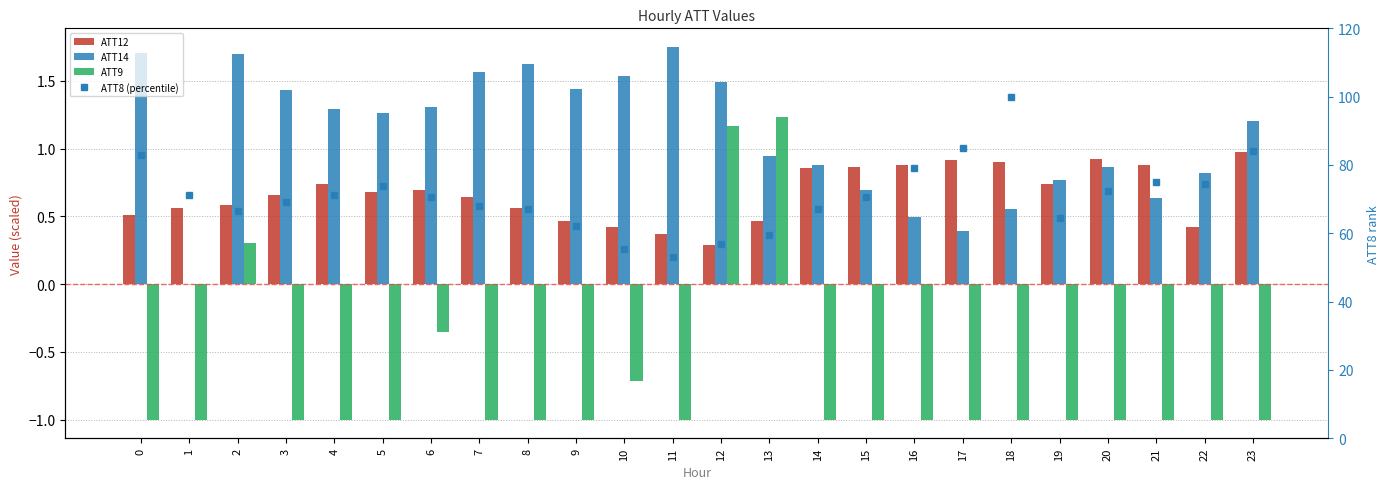

At how many categories does at least one series exceed 2?

24